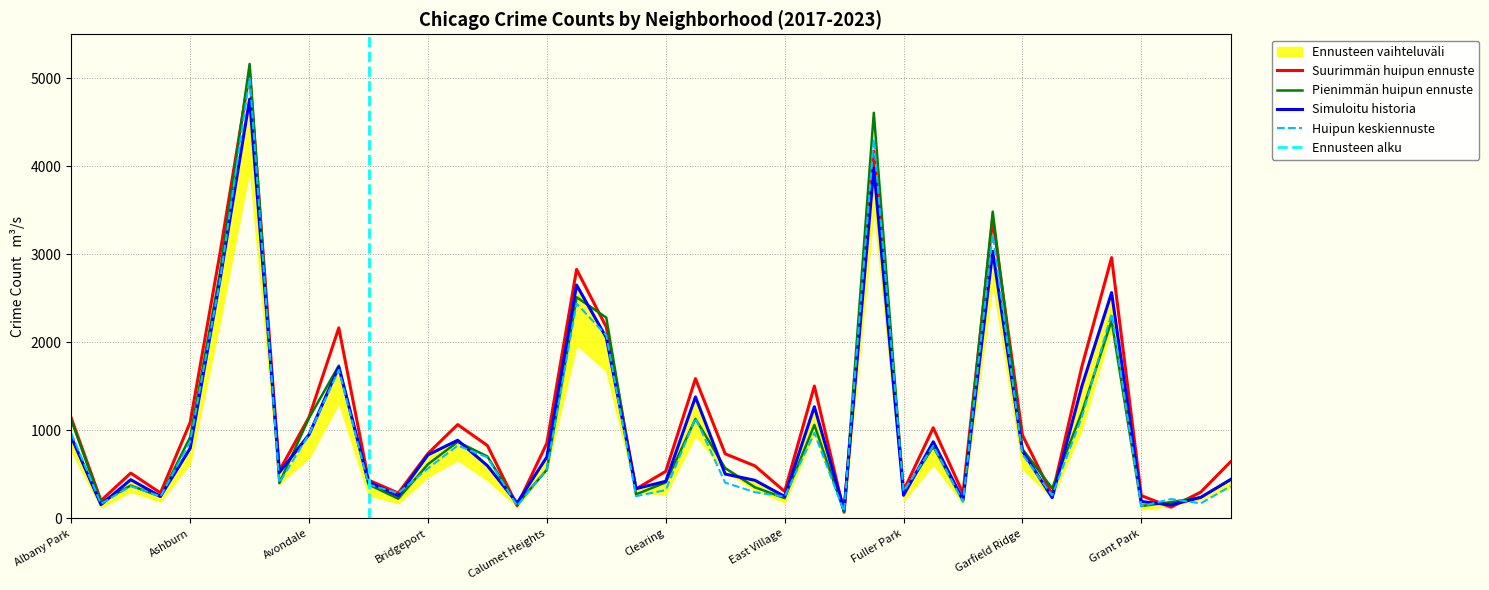

In 2023, how many points are lower than both neighbors (excluding endpoints)?

12